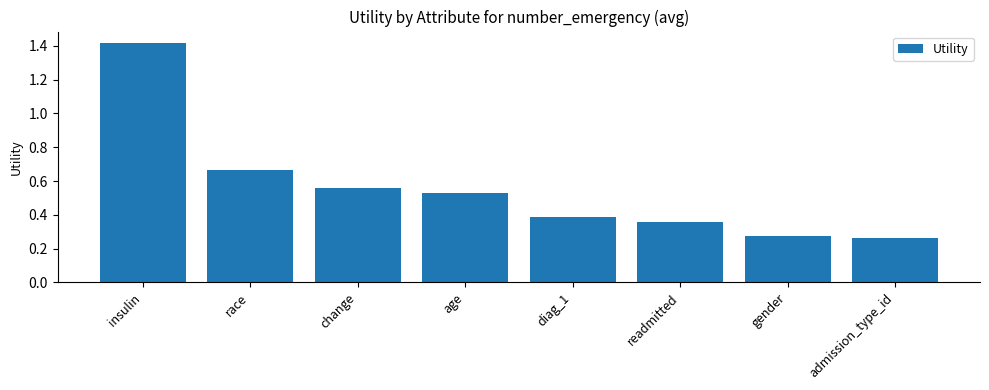

What is the value of the 1st bar from the left?

1.4